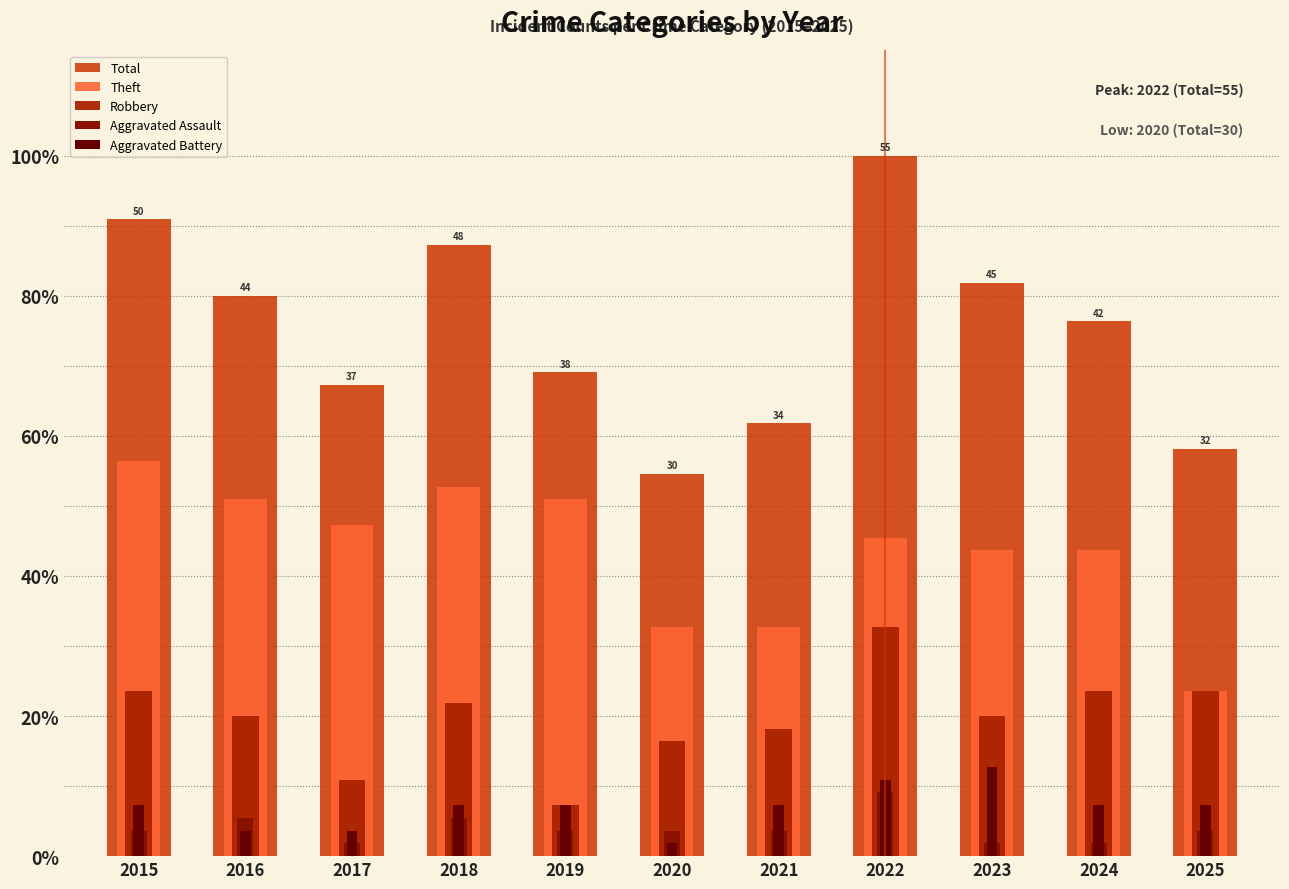

What is the smallest value displayed?

1.8